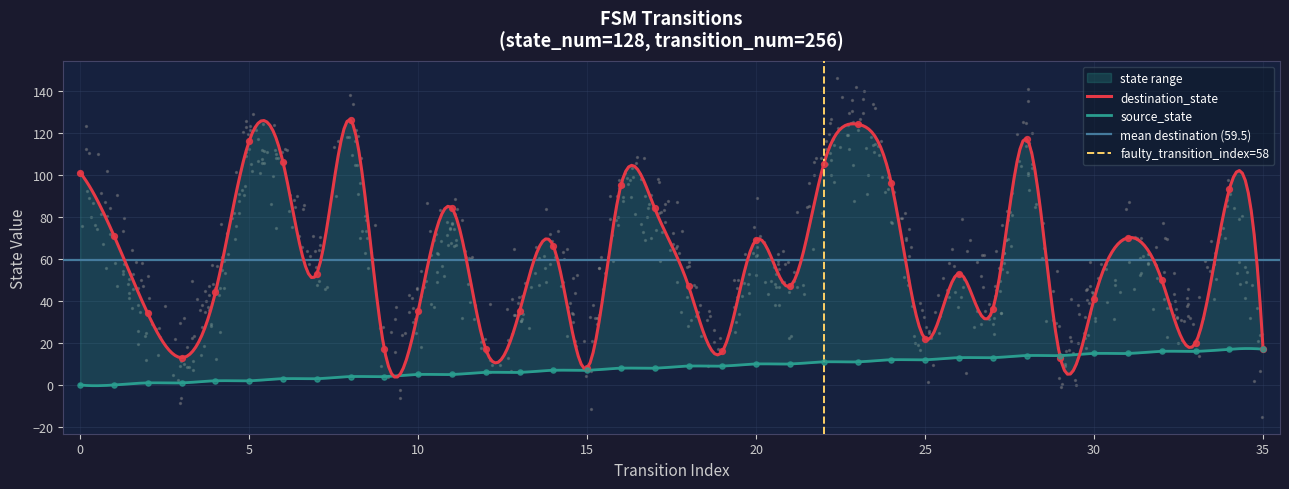

Is the value of source_state at 30 greater than the value of destination_state at 11?

No